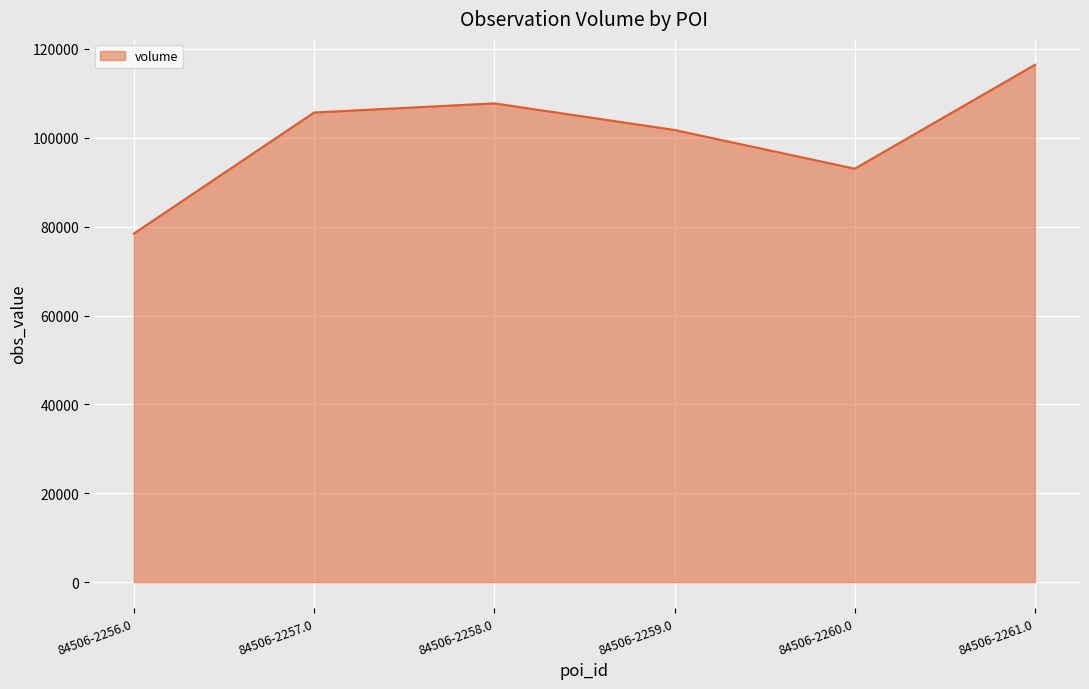

At which category does the chart reach its peak across all series?

84506-2261.0